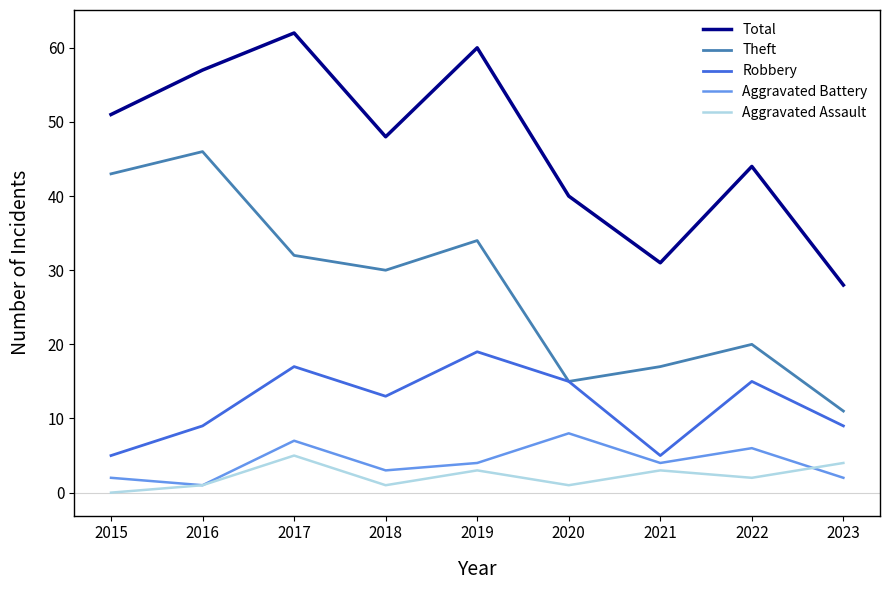

Rank the series at 2017 from lowest to highest value.

Aggravated Assault, Aggravated Battery, Robbery, Theft, Total